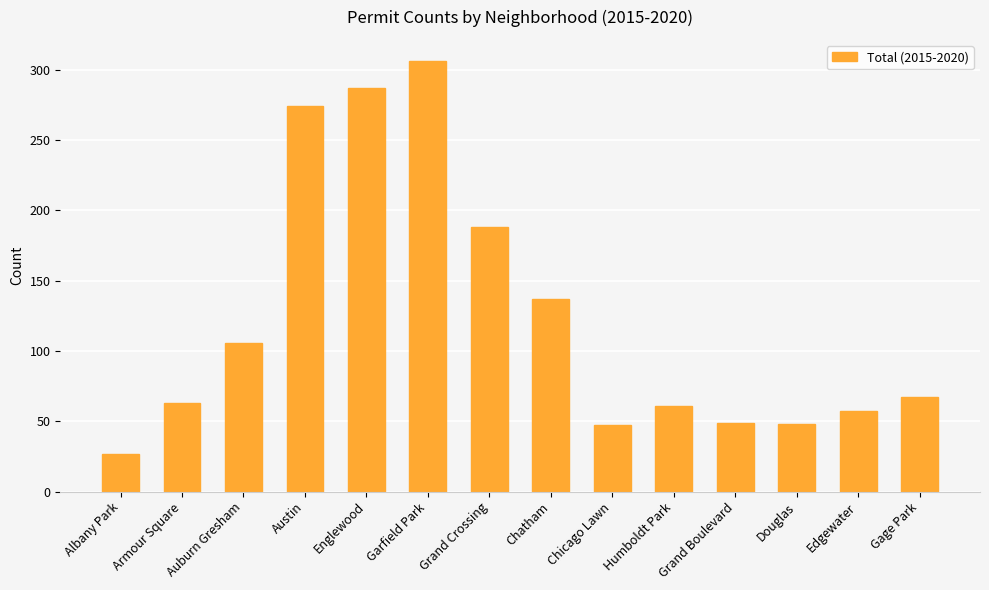

The chart shows a value of 14 at Edgewater. True or false?

False